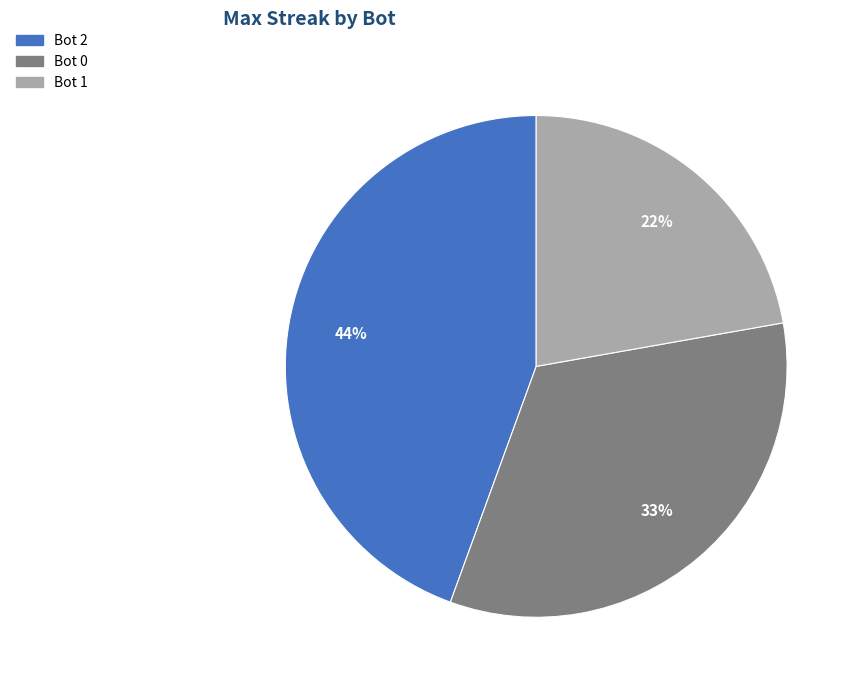

True or false: Bot 2 accounts for 44% of the total.

True